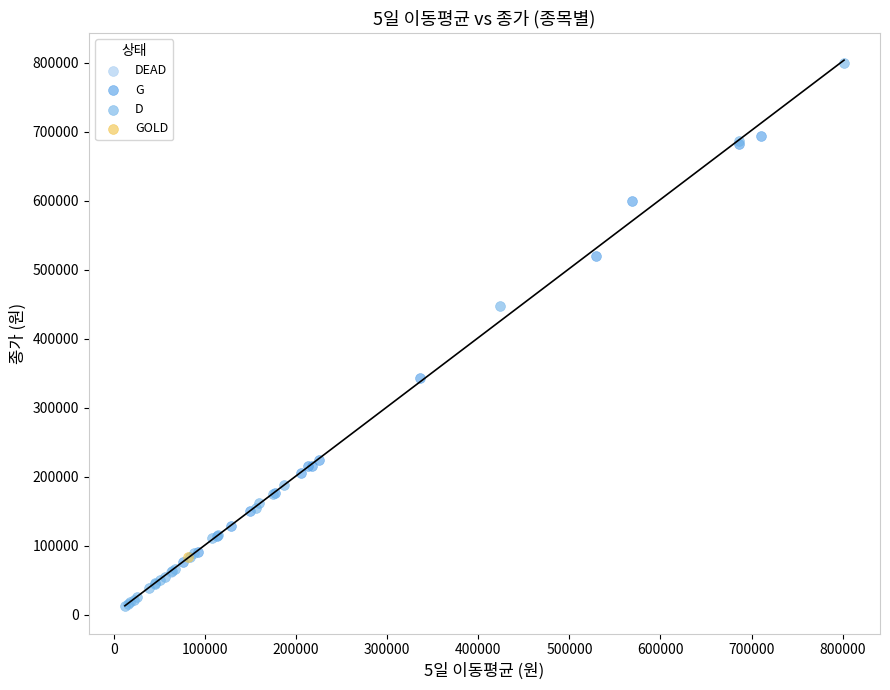

What are all the series names shown in the legend?

DEAD, G, D, GOLD